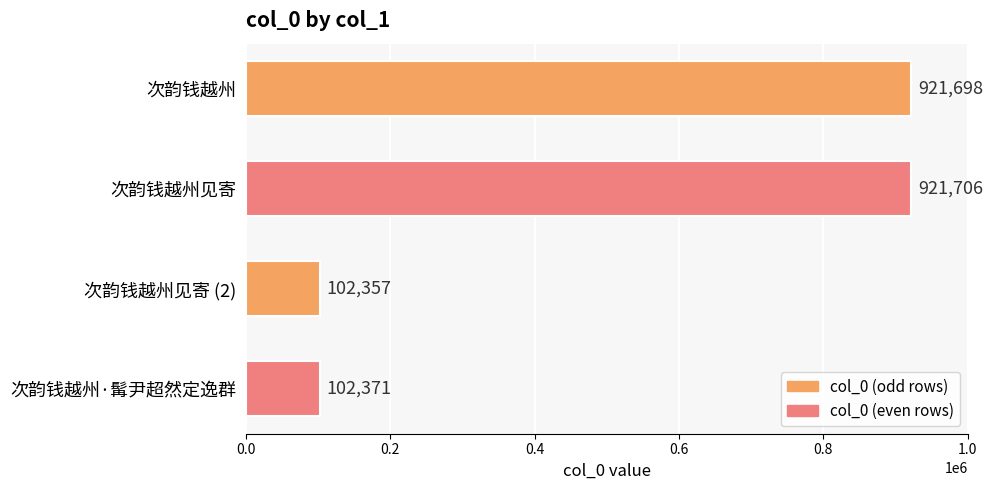

The chart shows a value of 32129 at 次韵钱越州·髯尹超然定逸群. True or false?

False